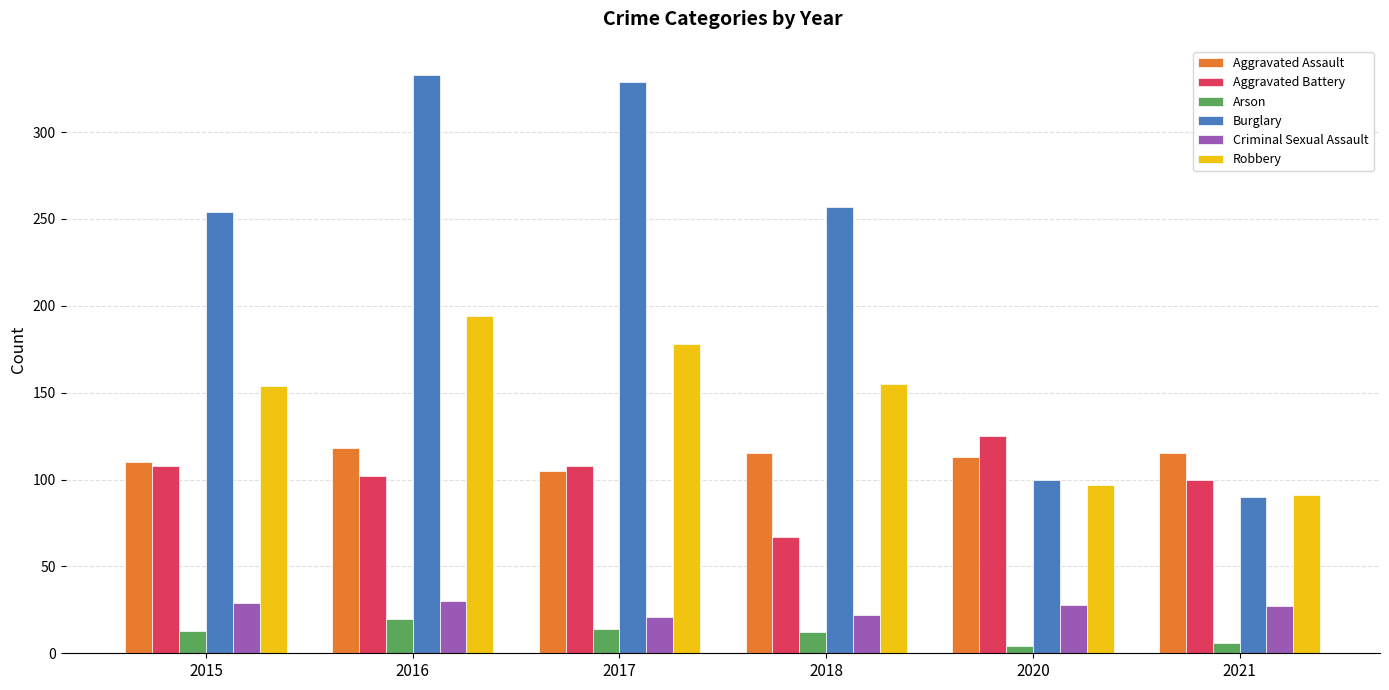

Between 2016 and 2021, which series saw the biggest shift?

Burglary